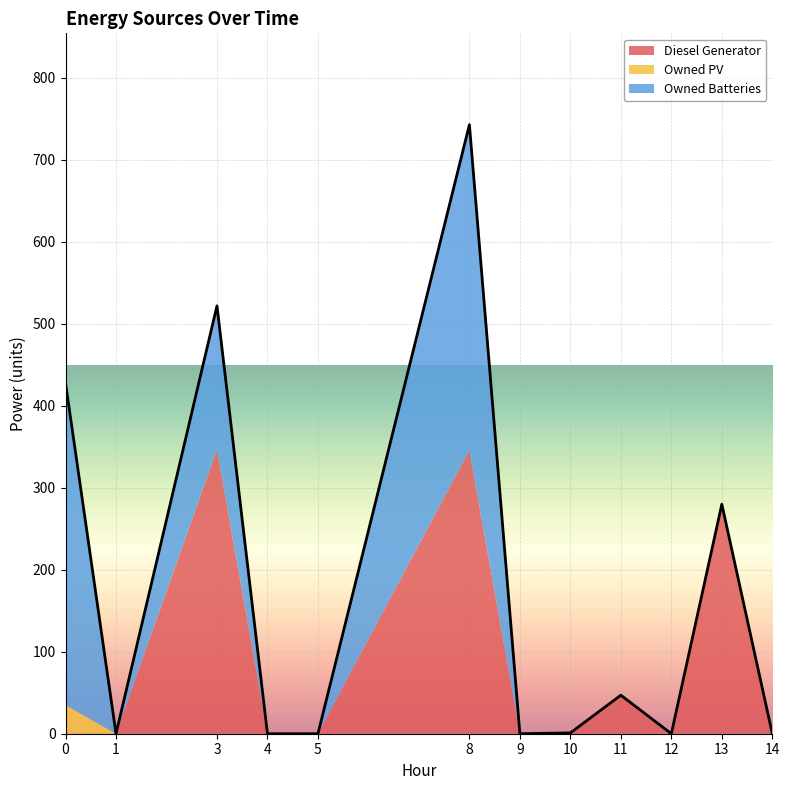

Does the chart display data point markers on the line(s)?

No